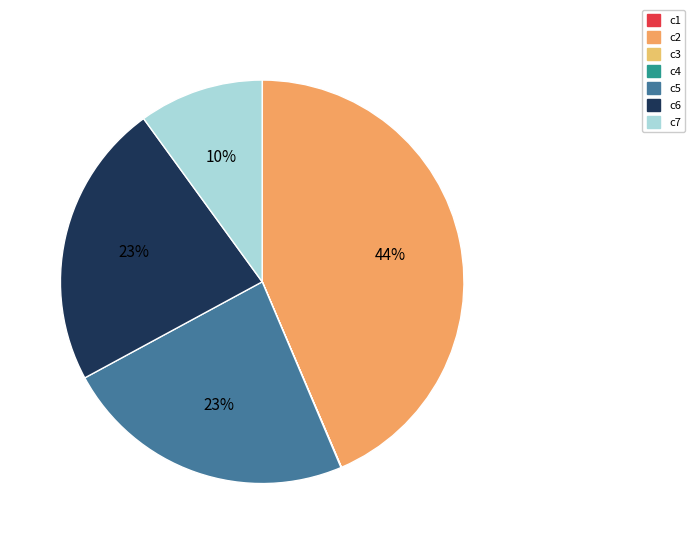

Combined, do c1 and c2 account for over 50%?

No